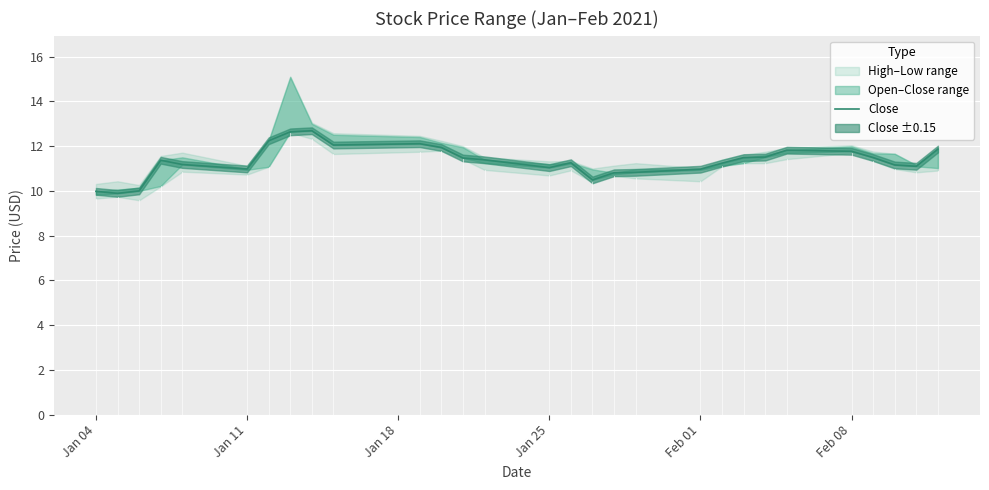

What is the value of the 8th point from the left?

12.6